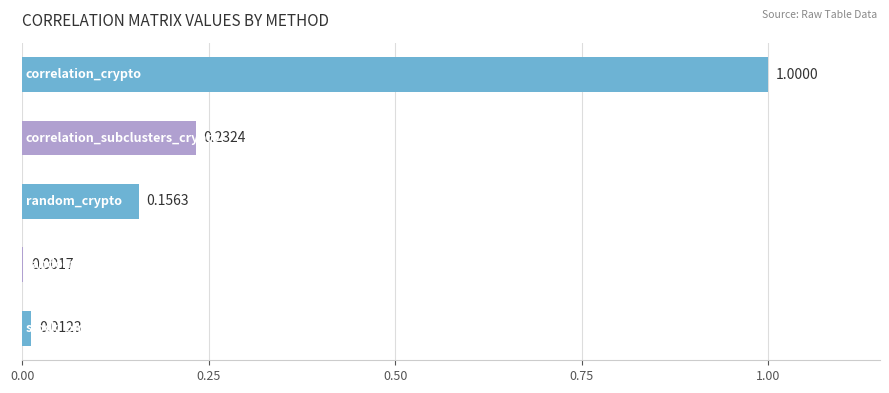

What is the sum of all values?

1.4